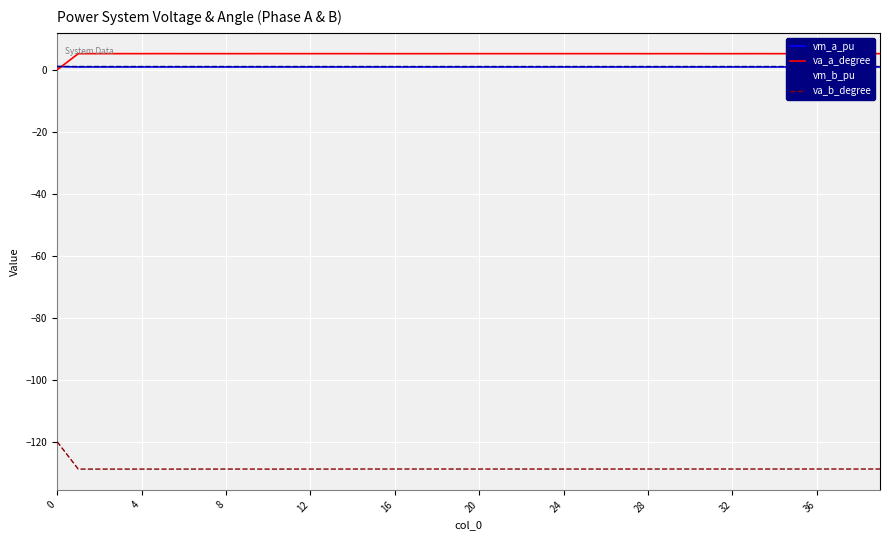

List the series in order of their peak value, highest first.

va_a_degree, vm_b_pu, vm_a_pu, va_b_degree